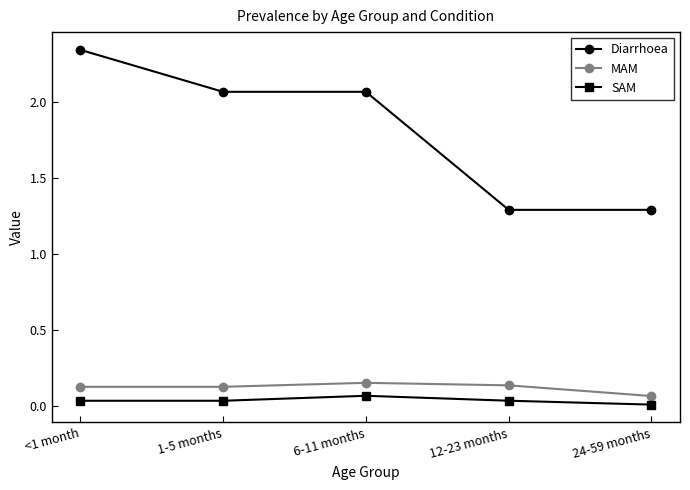

Is it true that Diarrhoea equals 3.7 at <1 month?

False